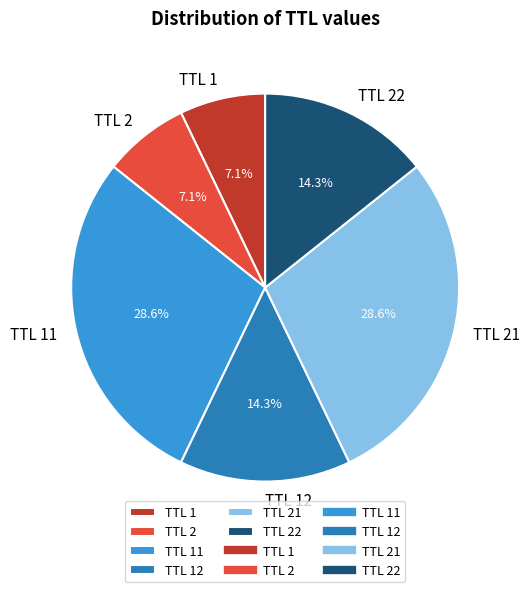

Do TTL 11 and TTL 21 together represent more than half of the pie?

Yes